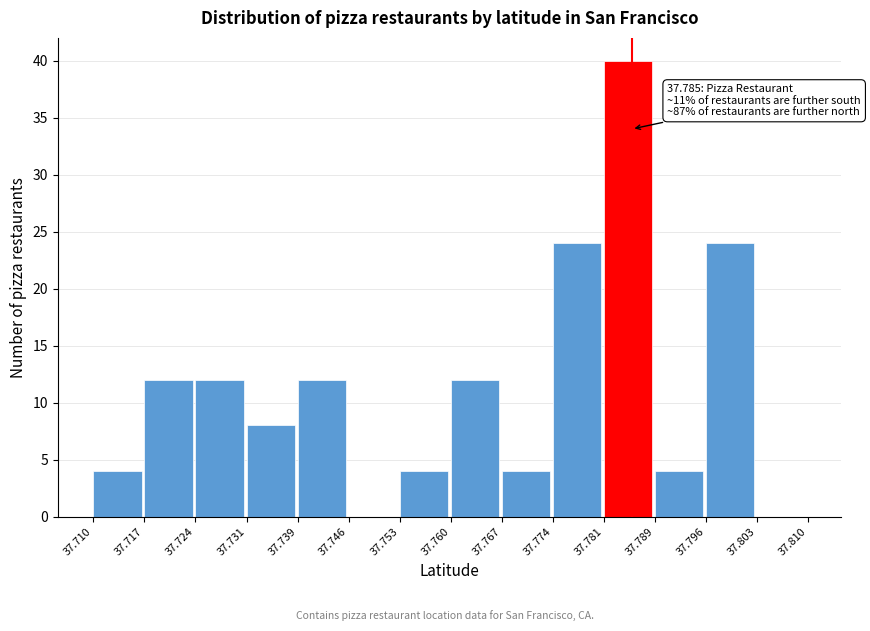

Over which range of the x-axis is the bar tallest?

37.781 to 37.789